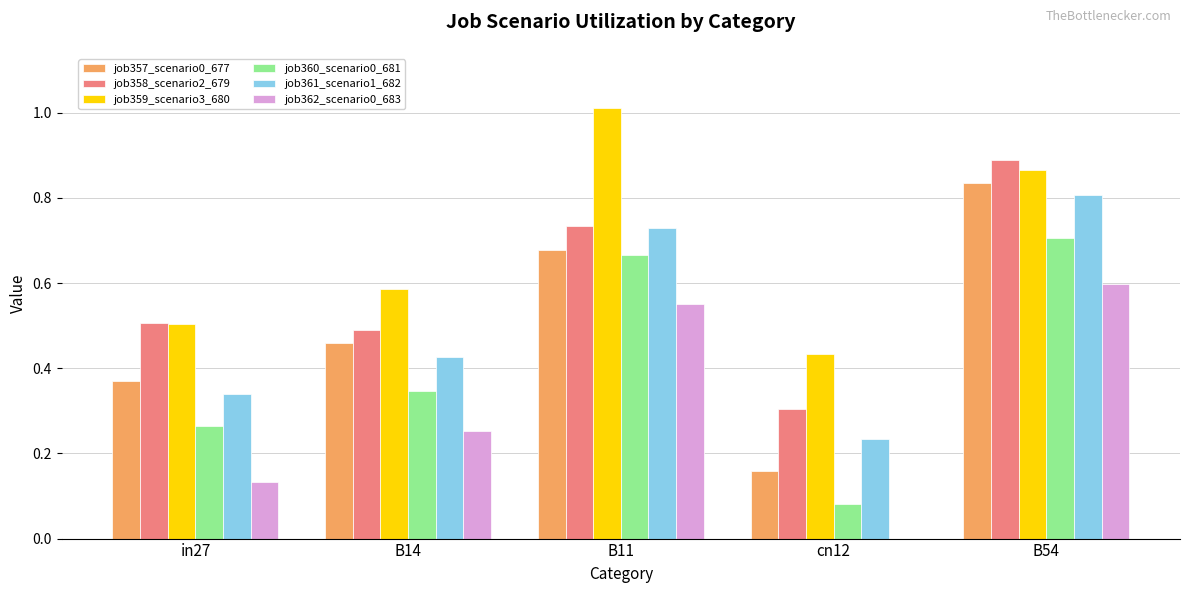

Which series has the largest range (max minus min)?

job357_scenario0_677